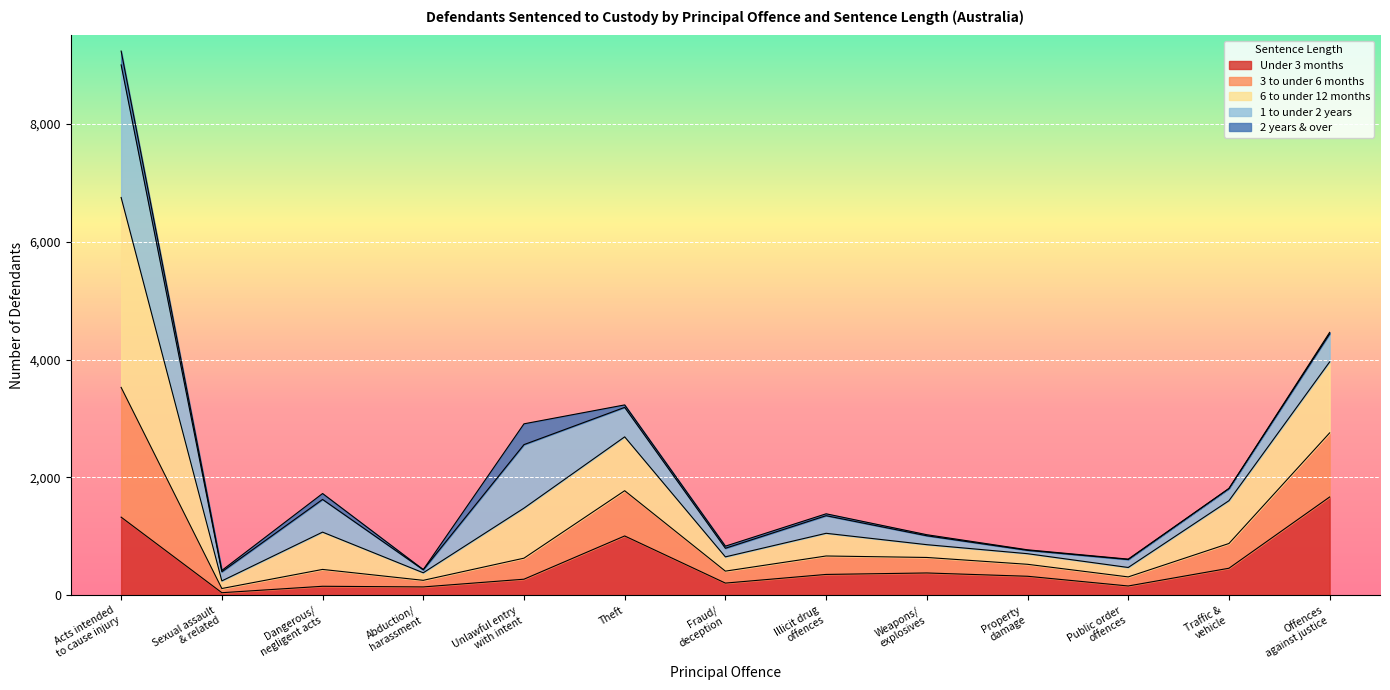

How many interior local valleys does the 6 to under 12 months series have?

4